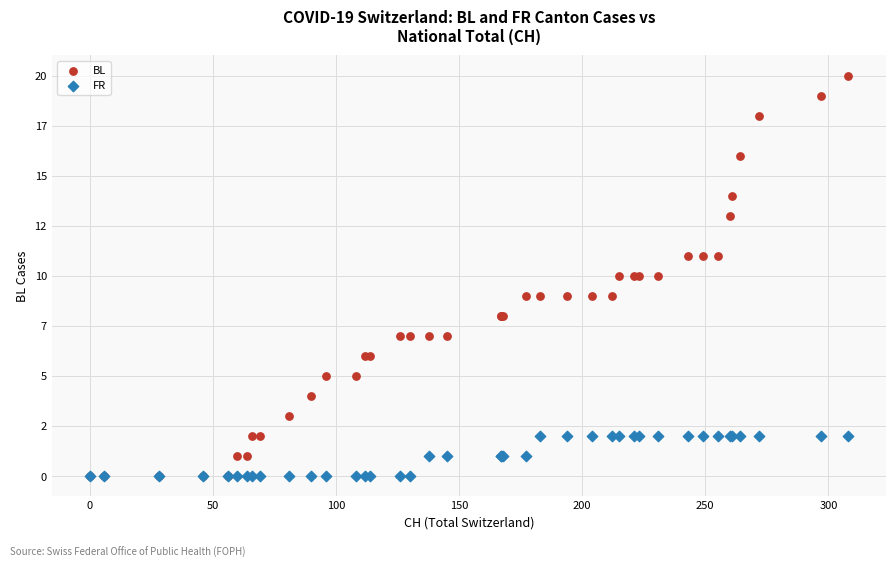

Which series has the widest spread of Y values?

BL